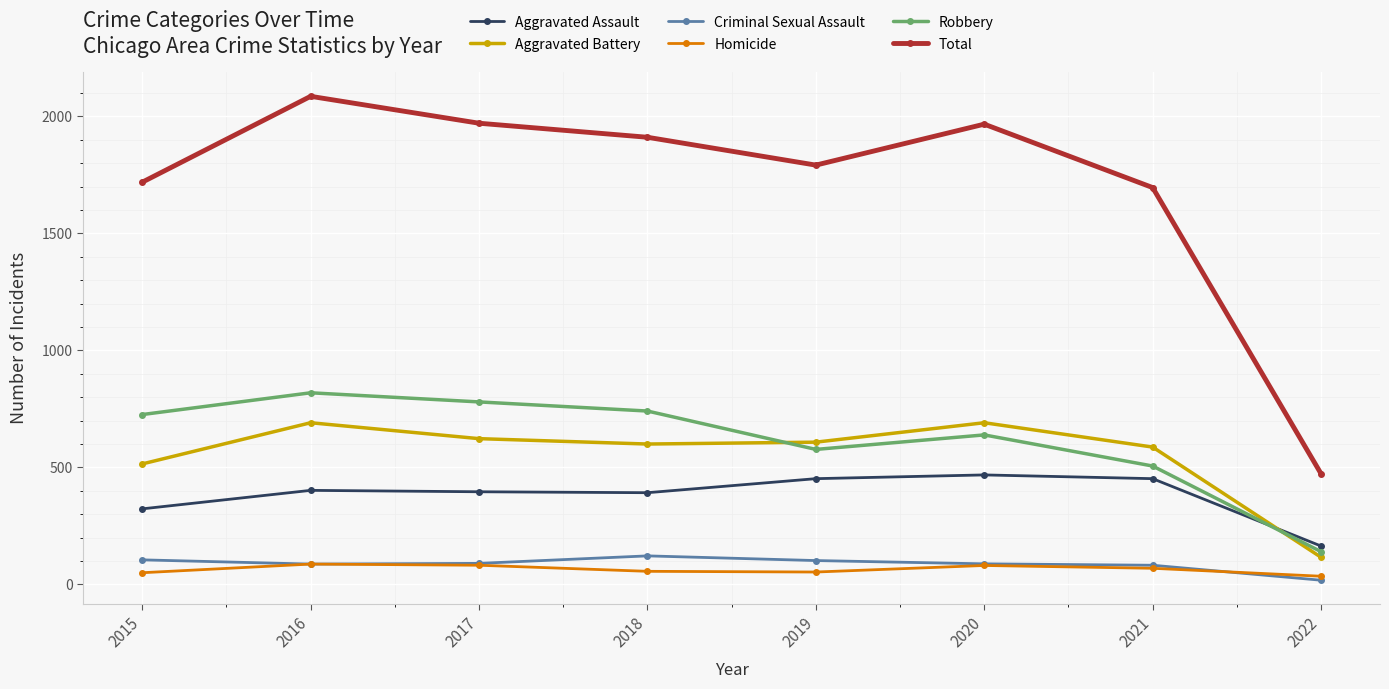

True or false: Criminal Sexual Assault and Robbery intersect in this chart.

False